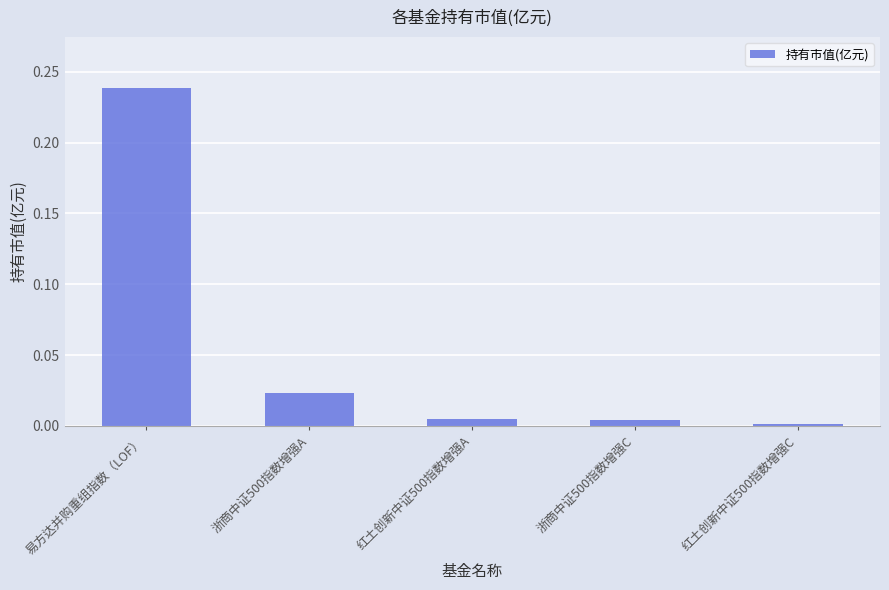

The value at 红土创新中证500指数增强C is 0.0. True or false?

True